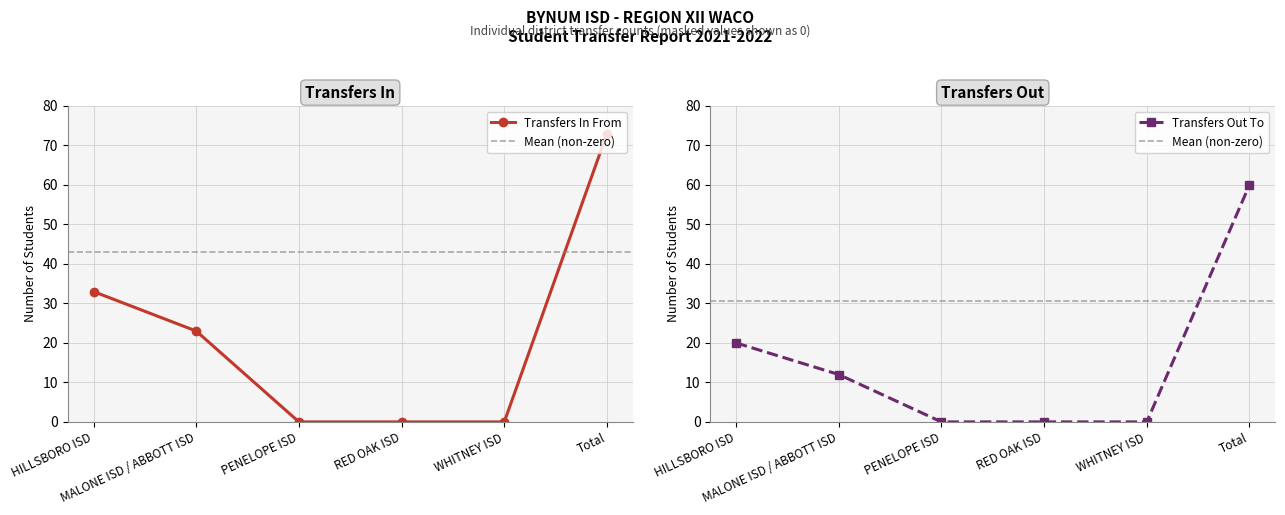

How many values in the Transfers Out To series are below 12?

3